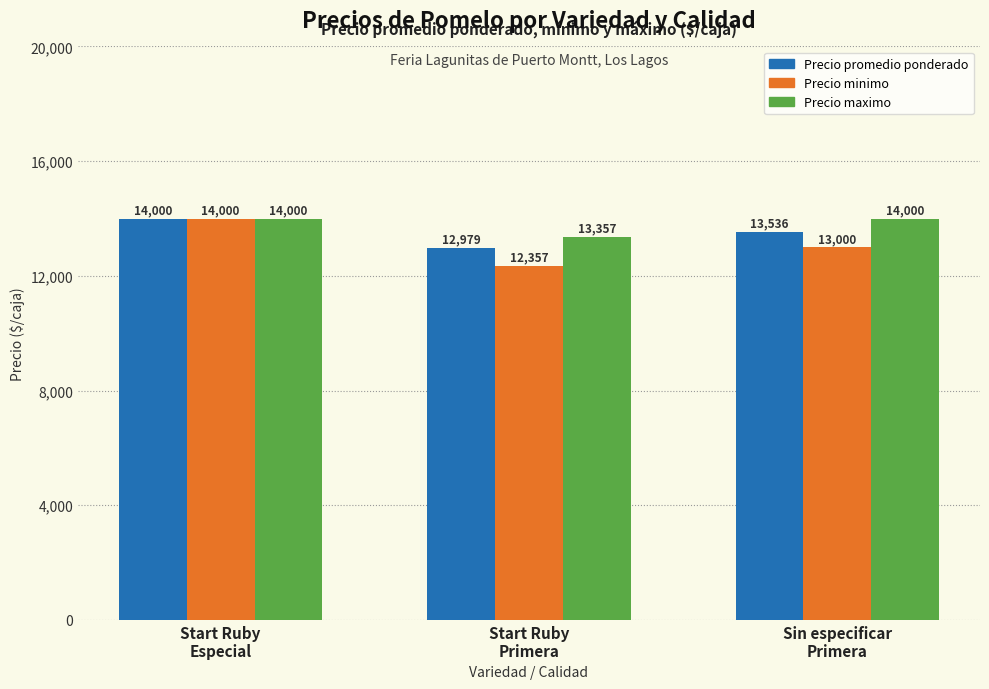

Reading left to right, what are all the values shown in this chart?

Precio promedio ponderado: 14000	12979	13536
Precio minimo: 14000	12357	13000
Precio maximo: 14000	13357	14000